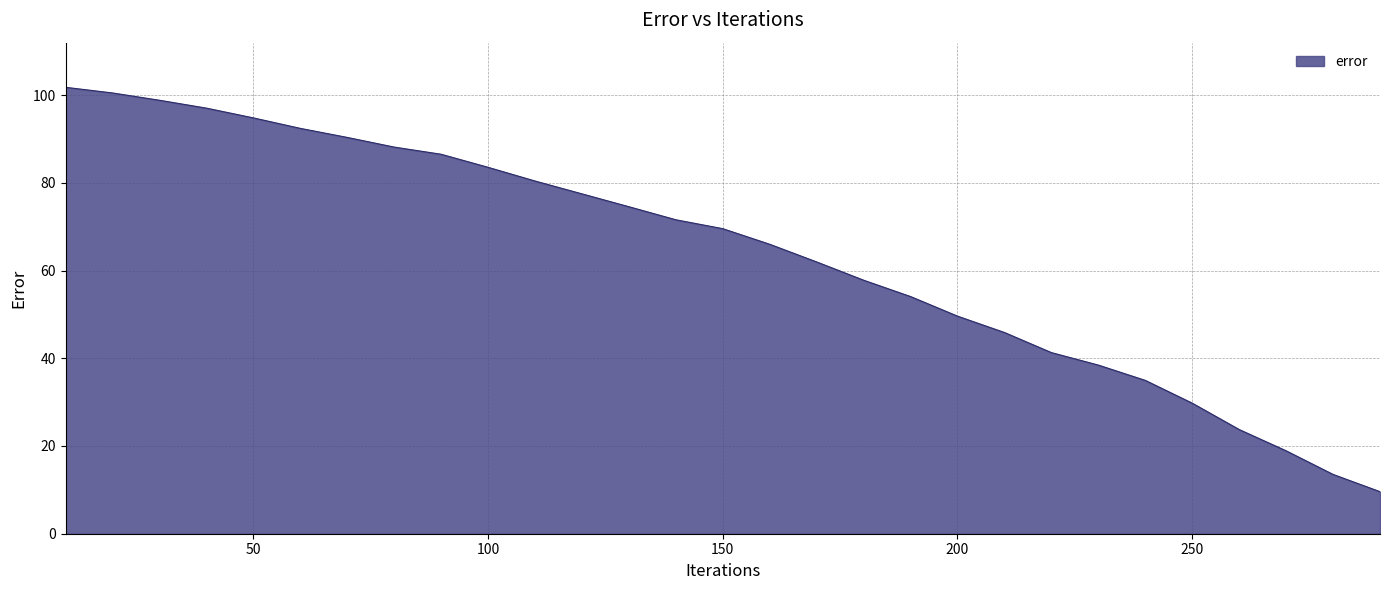

How many categories are shown in the chart?

29